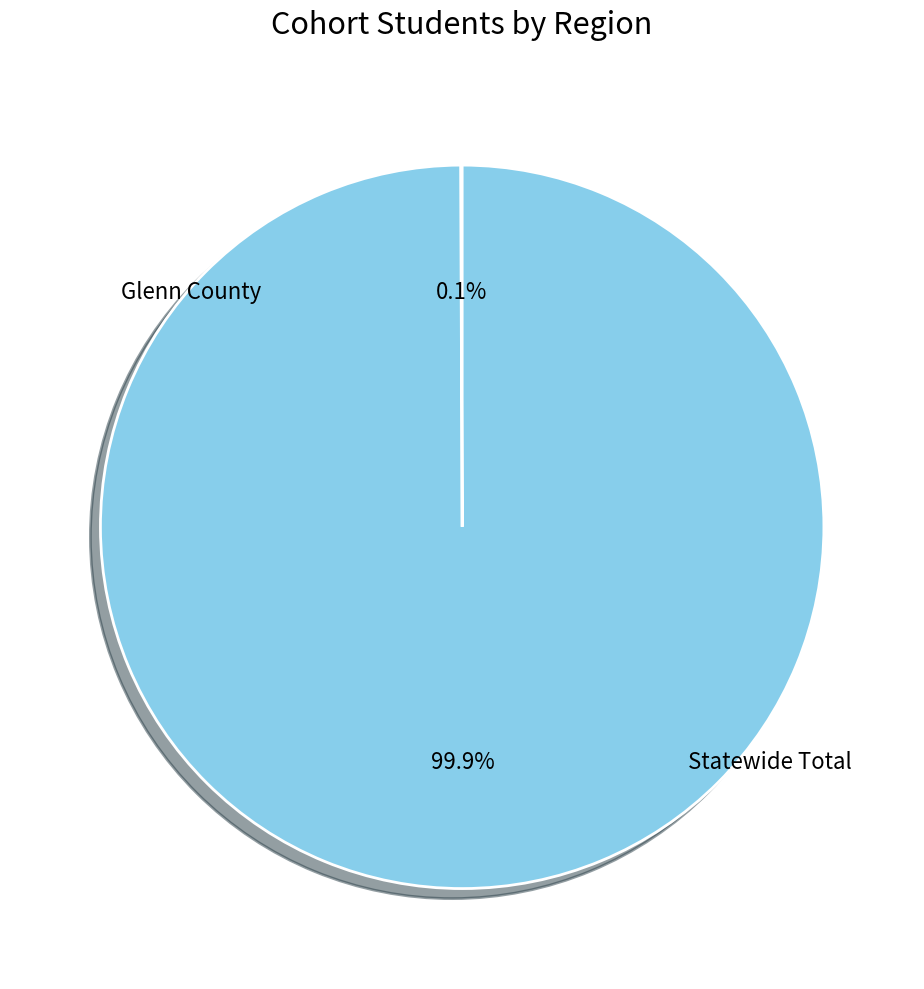

Does any single category account for the majority?

Yes